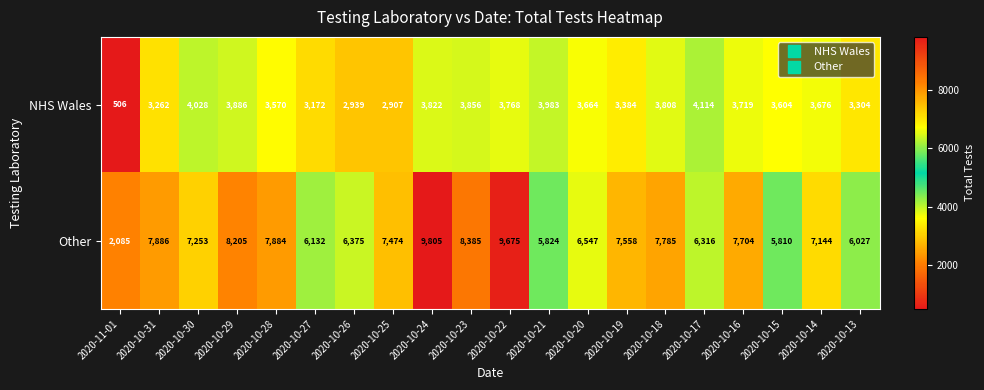

What is the difference between the highest and lowest values at 2020-10-28?

4314